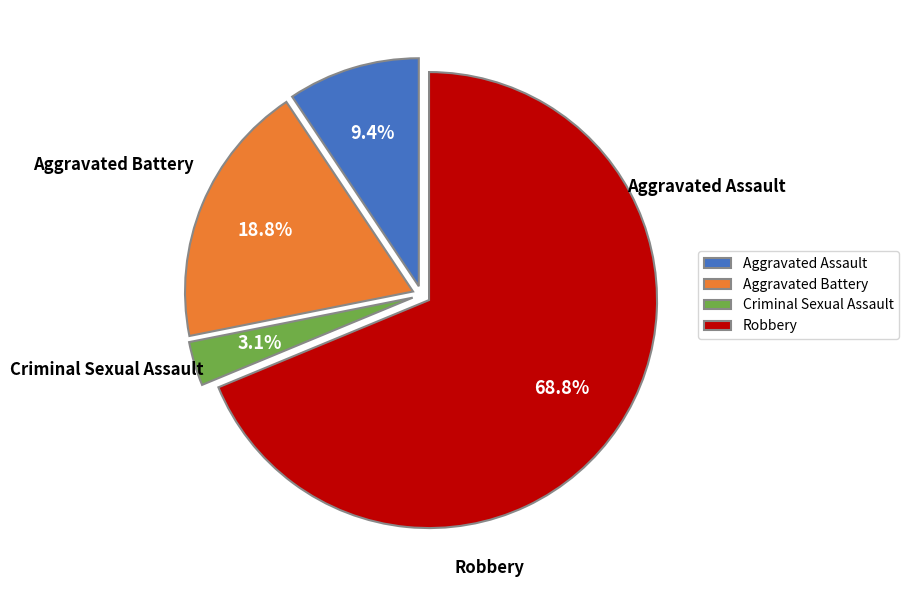

The Criminal Sexual Assault slice represents 3% of the pie. True or false?

True